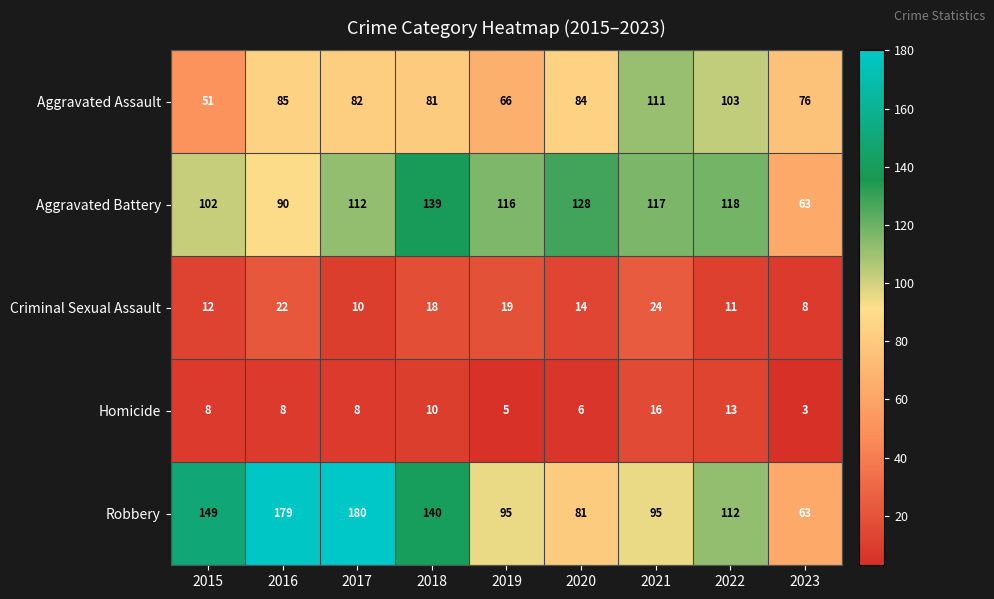

Which category has the highest value in the Robbery series?

2017